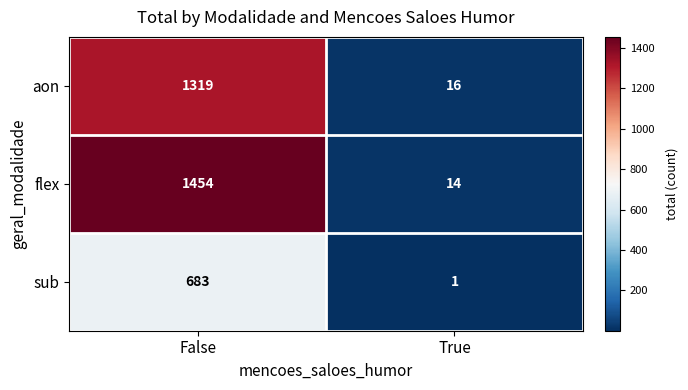

Reading left to right, extract all data points from this chart.

aon: 1319	16
flex: 1454	14
sub: 683	1